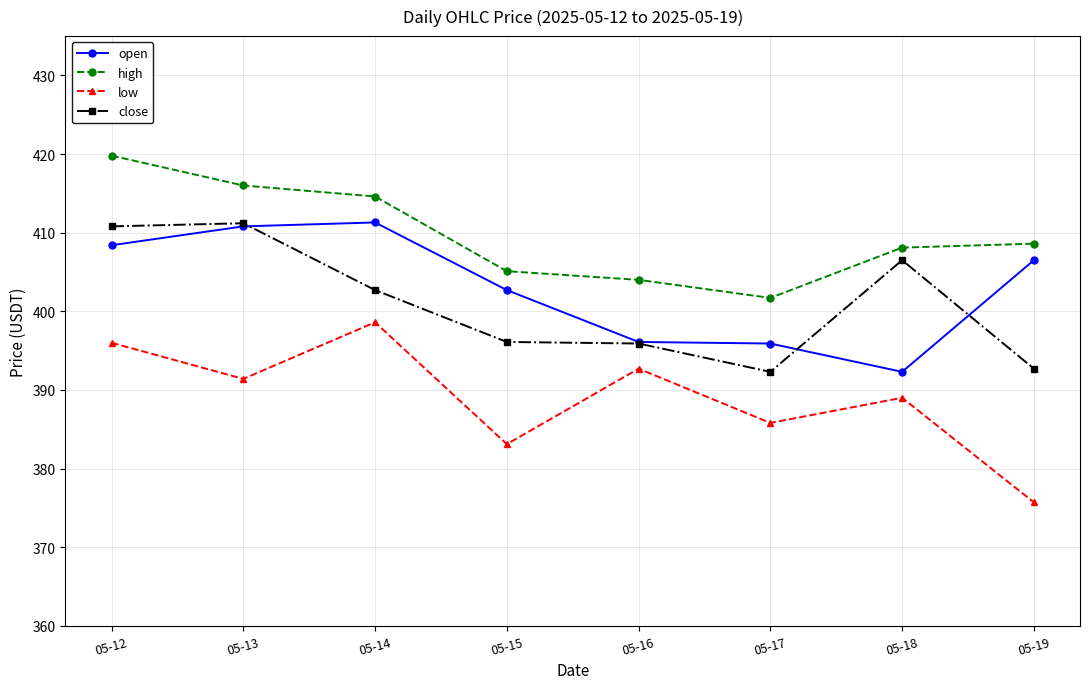

True or false: open and low cross at least once.

False